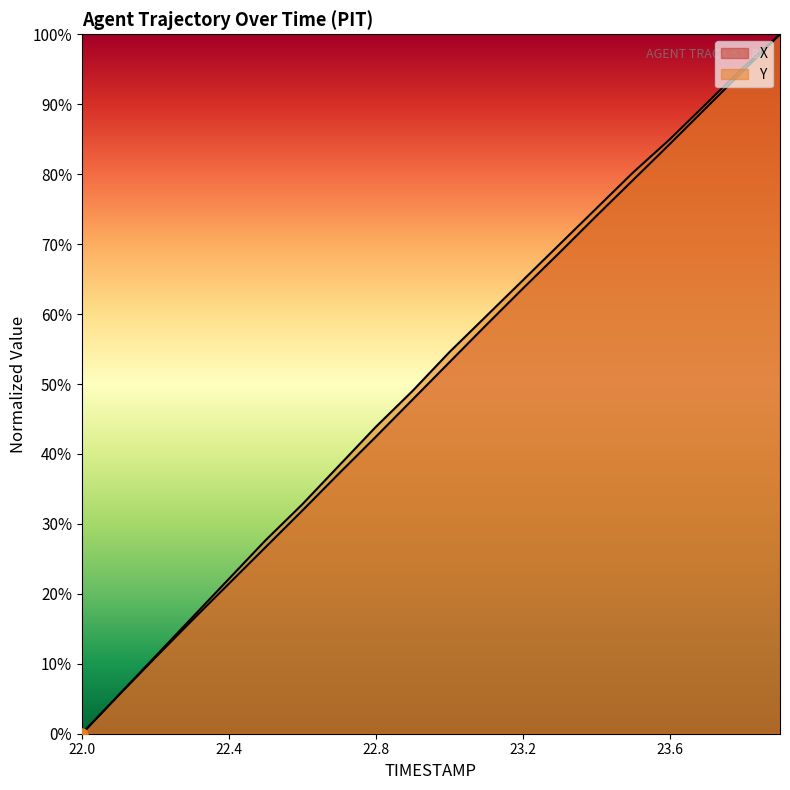

Which series reaches the minimum Y coordinate?

X